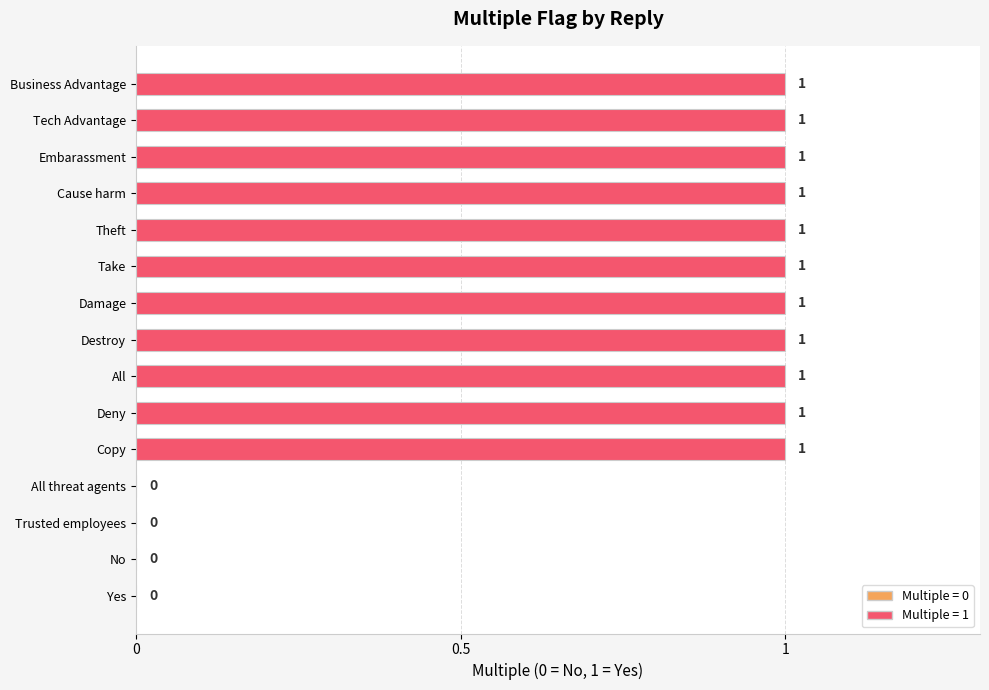

Reading top to bottom, list all the values displayed in this chart.

Business Advantage=1	Tech Advantage=1	Embarassment=1	Cause harm=1	Theft=1	Take=1	Damage=1	Destroy=1	All=1	Deny=1	Copy=1	All threat agents=0	Trusted employees=0	No=0	Yes=0